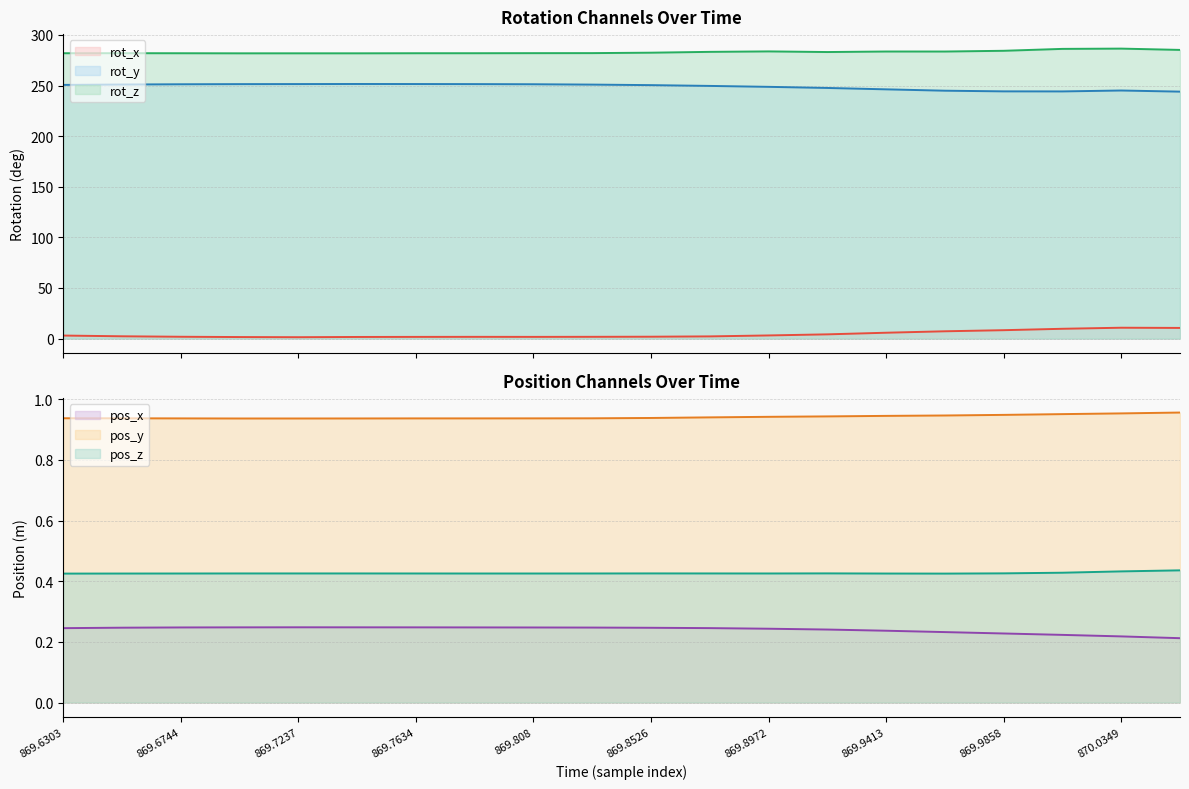

True or false: rot_z and rot_y cross at least once.

False